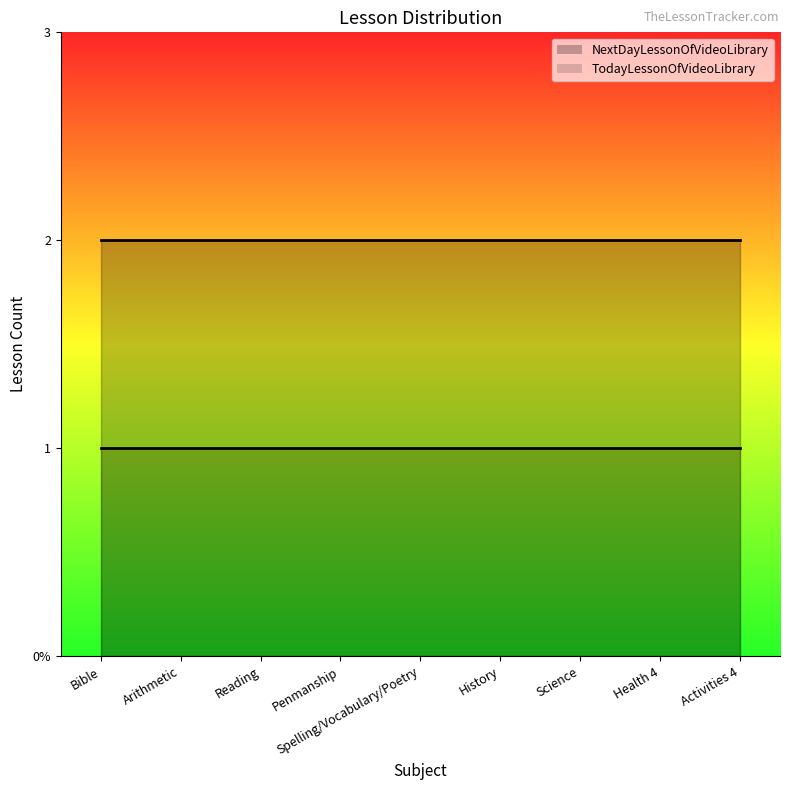

How many lines are shown in the chart?

2